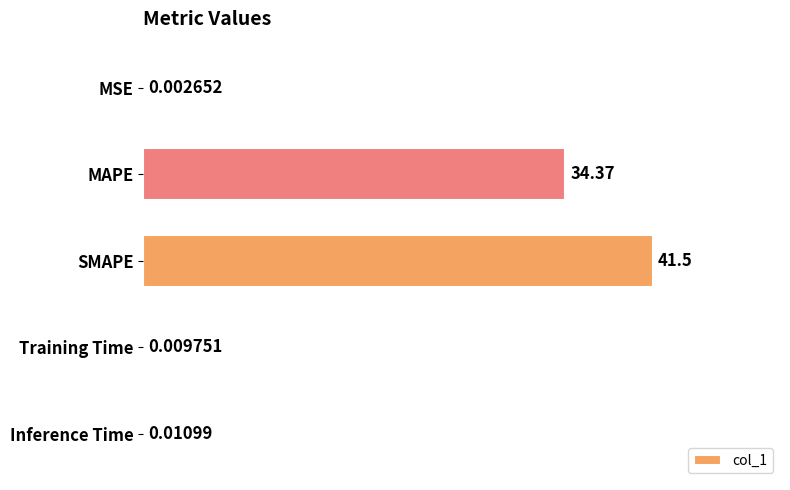

Are the bars grouped side by side (vs. stacked)?

No